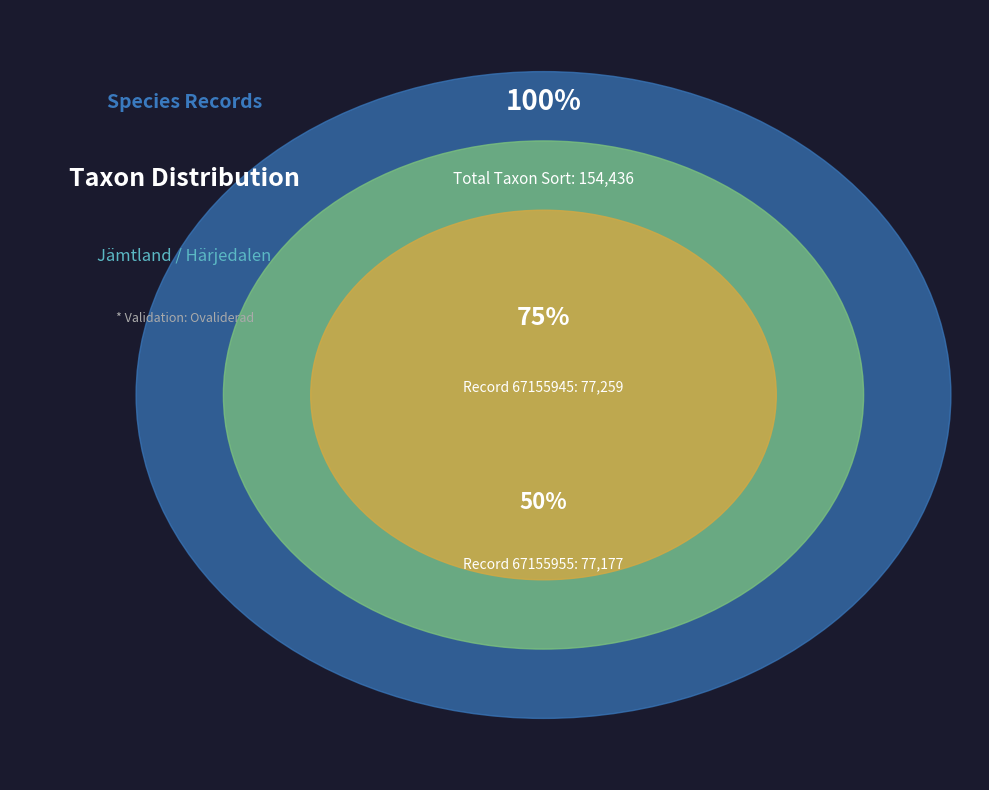

The 67155955 slice represents 57% of the pie. True or false?

False